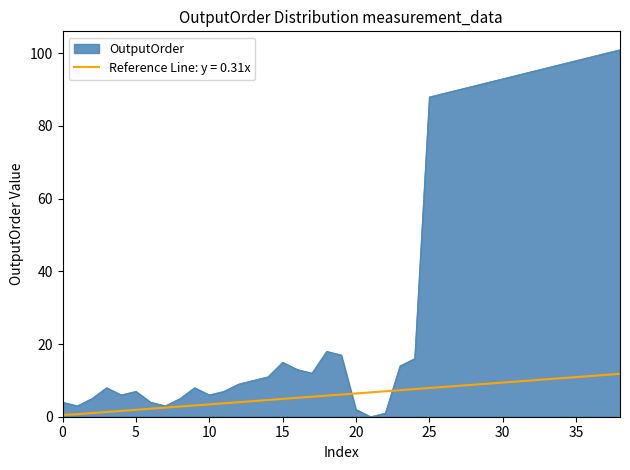

Which series has the largest total across all categories?

OutputOrder